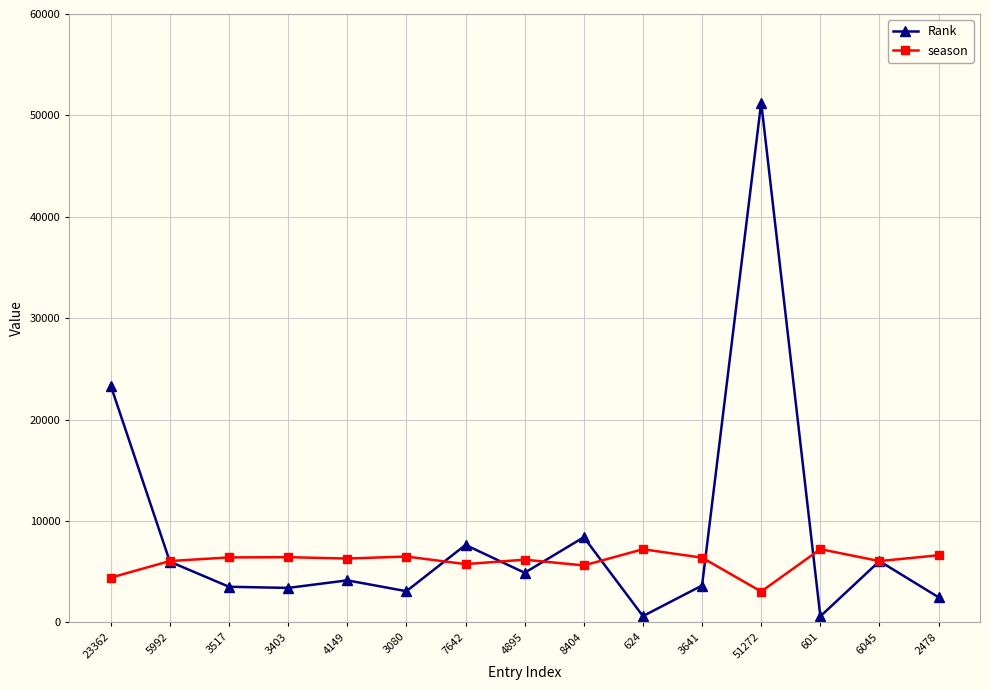

Is the value of Rank at 4149 greater than the value of season at 4895?

No